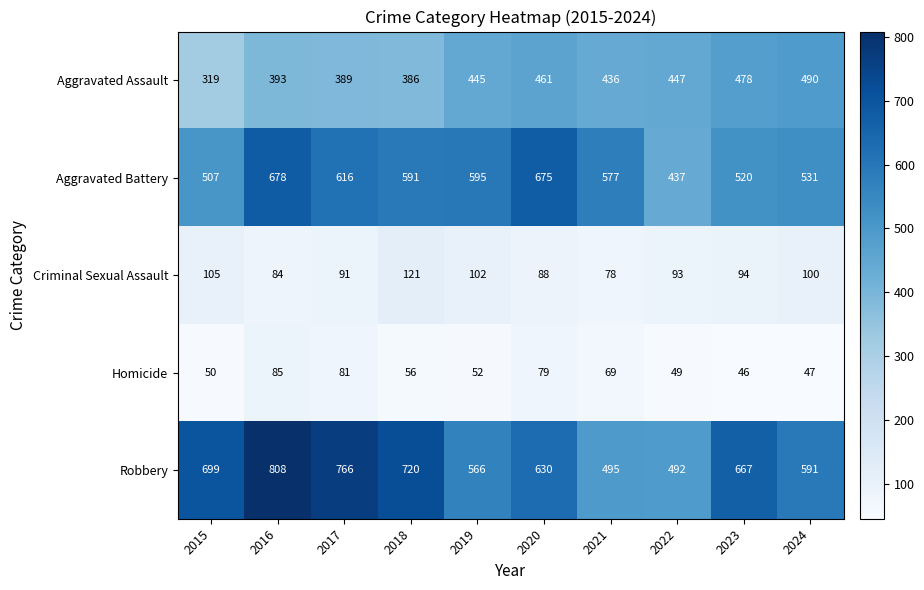

Which series has the largest range (max minus min)?

Robbery